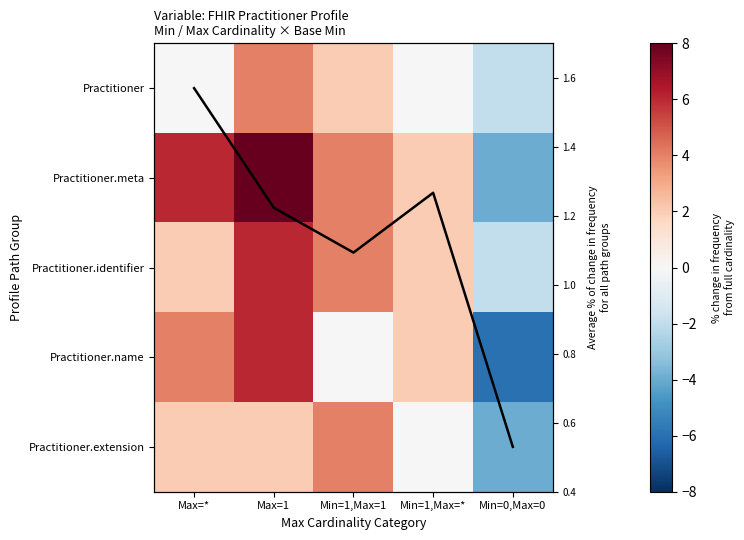

How many data points in Practitioner are less than 0?

1